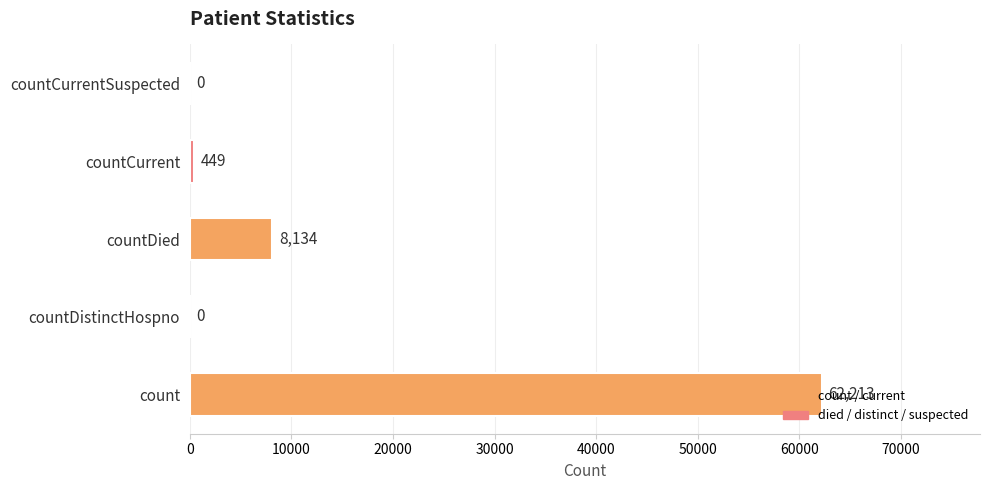

How many categories are shown in the chart?

5